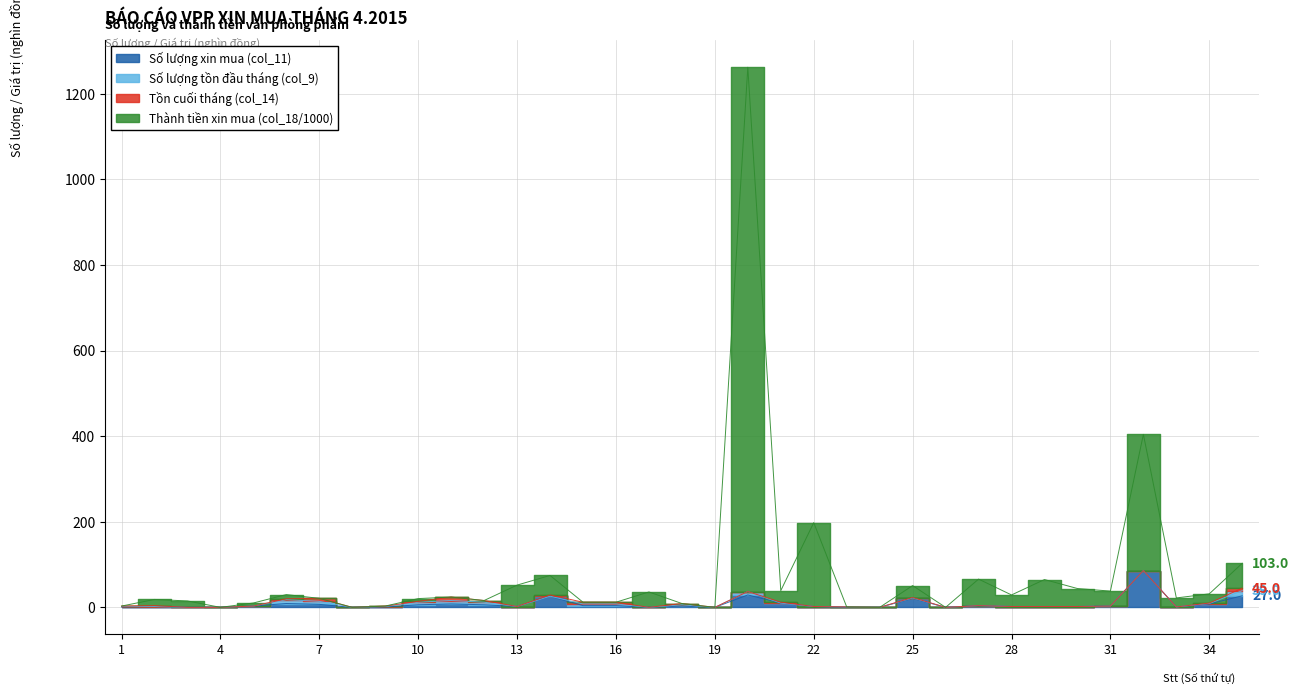

How many values in the Số lượng xin mua (col_11) series are below 3?

17